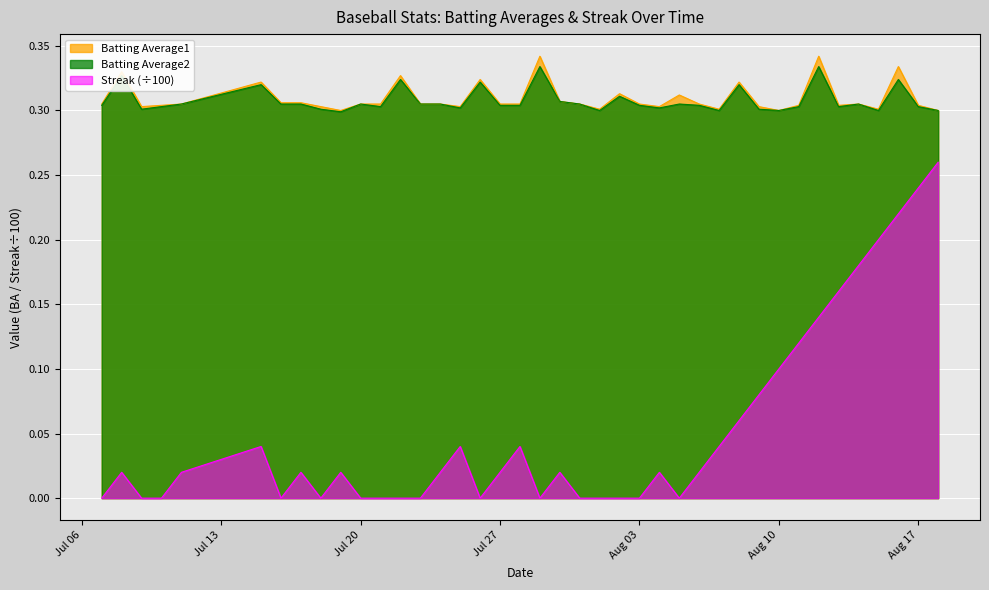

True or false: Batting Average2 and Streak intersect in this chart.

False